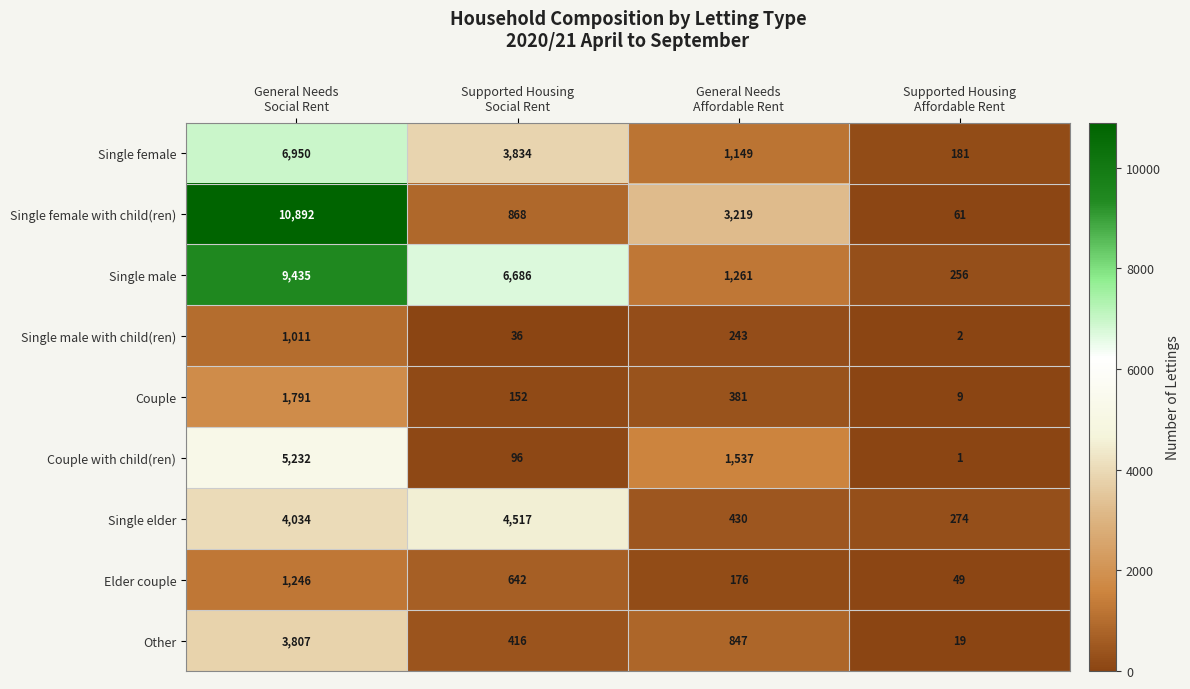

What is the minimum value shown in the chart?

1